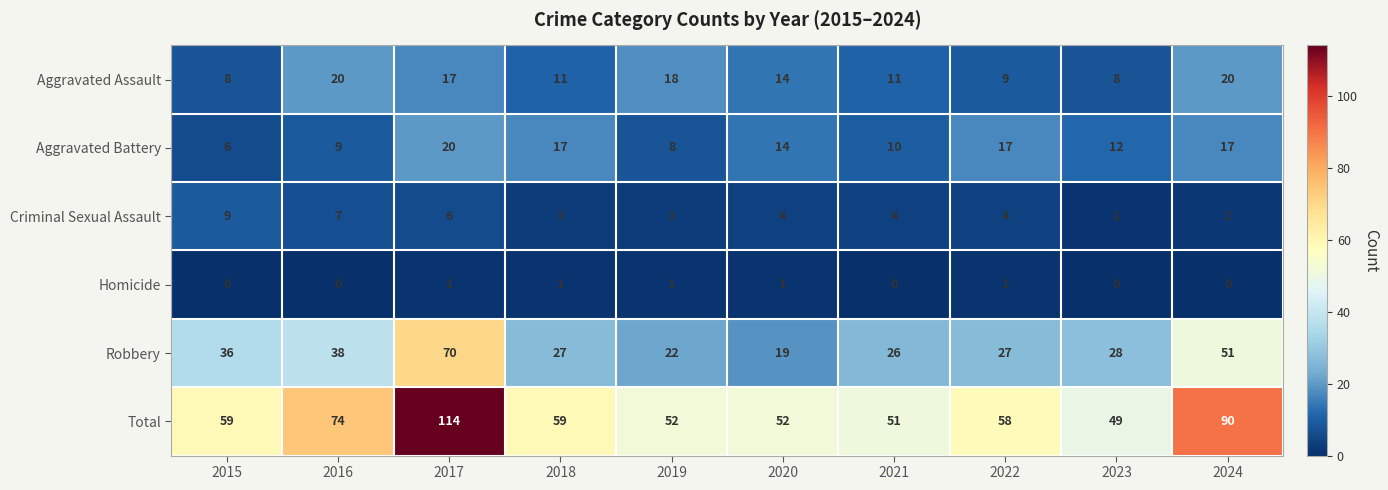

At 2019, list the series in order from largest to smallest.

Total, Robbery, Aggravated Assault, Aggravated Battery, Criminal Sexual Assault, Homicide